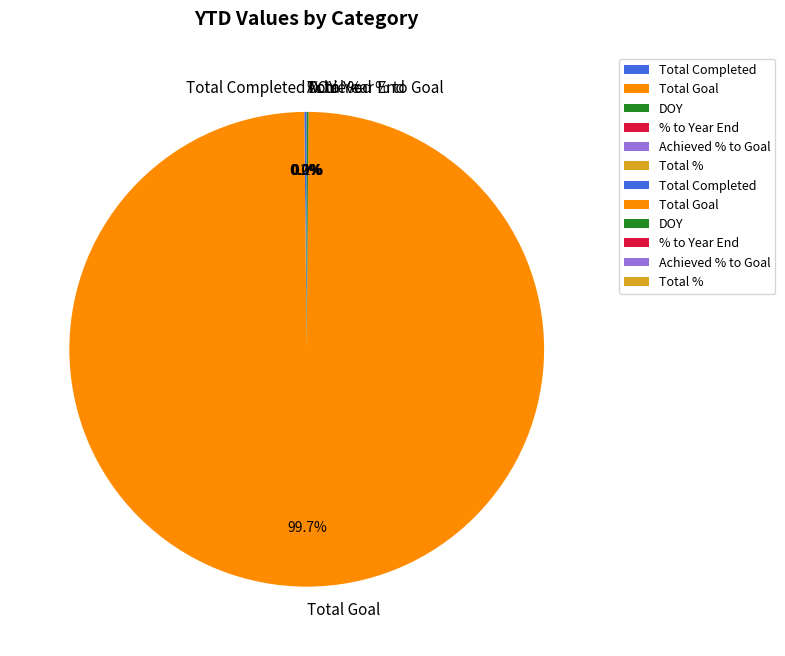

What is the majority slice?

Total Goal